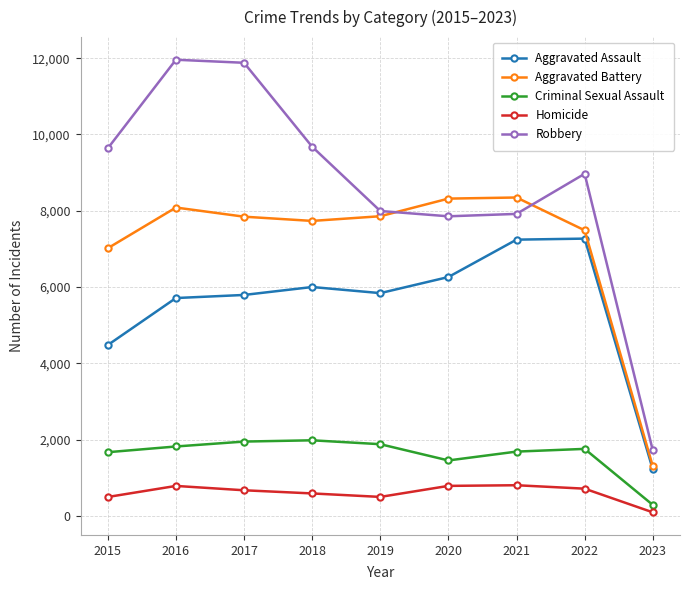

True or false: Criminal Sexual Assault and Aggravated Battery cross at least once.

False